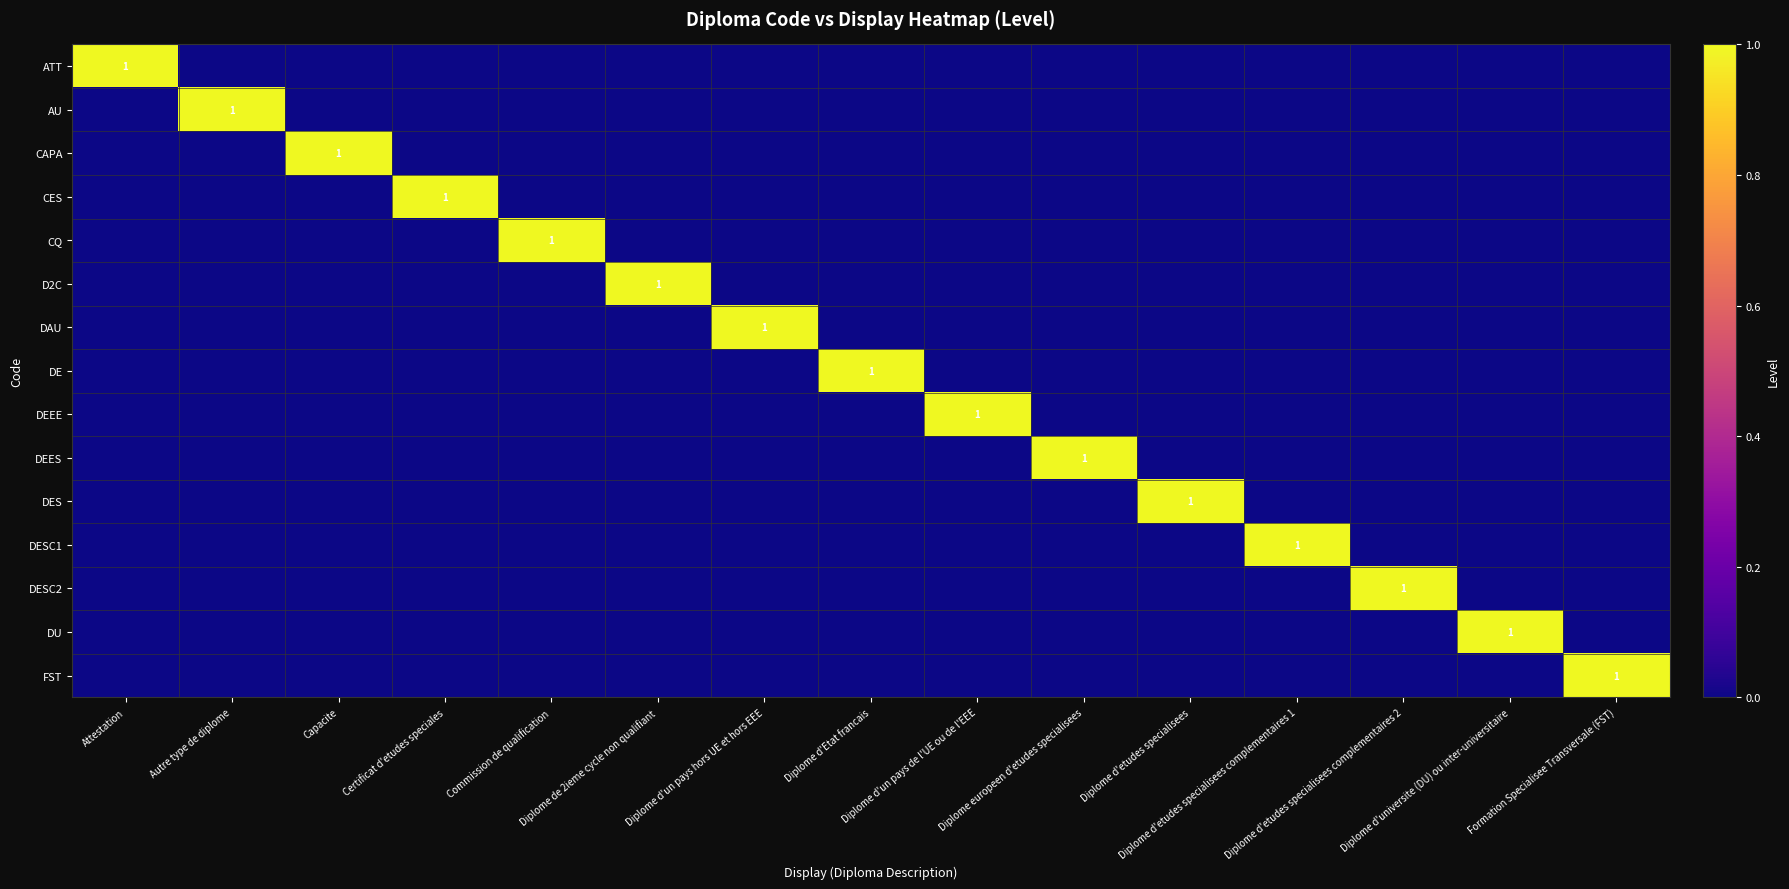

Is it true that DEEE equals 0 at Diplome de 2ieme cycle non qualifiant?

True